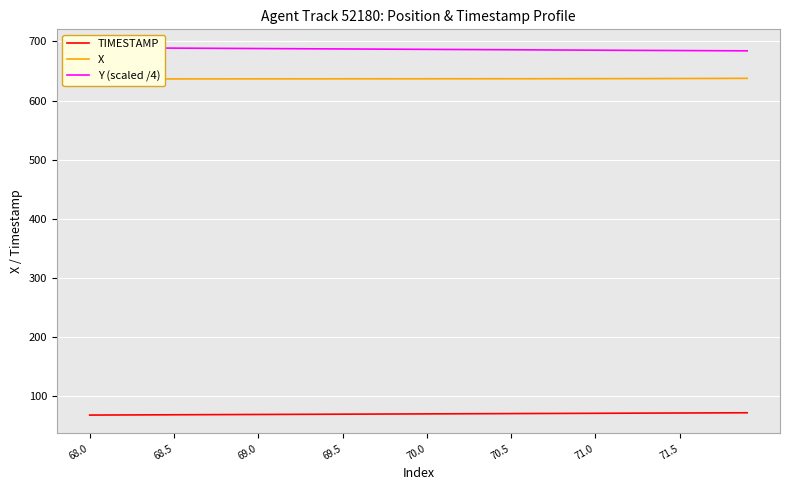

What is the highest value of the Y (scaled /4) series?

689.3